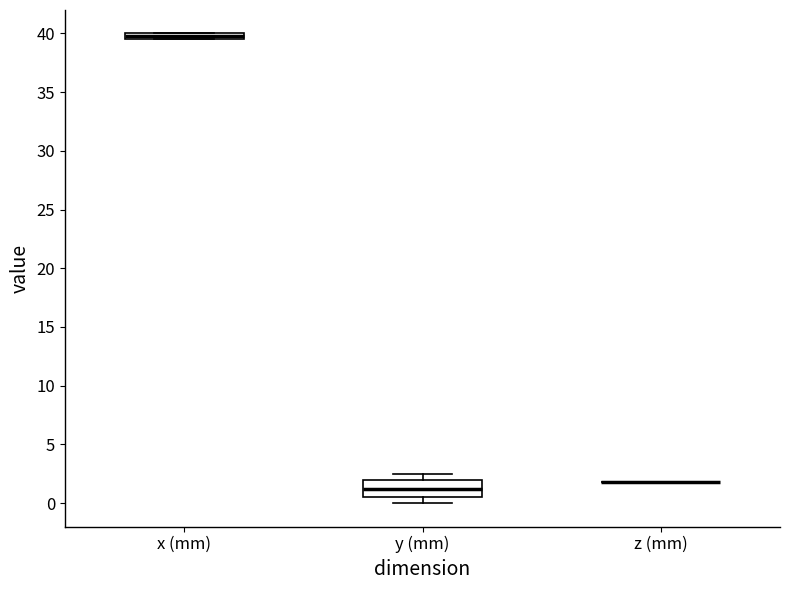

Comparing the boxes themselves (not the whiskers), which one is the tallest?

y (mm)